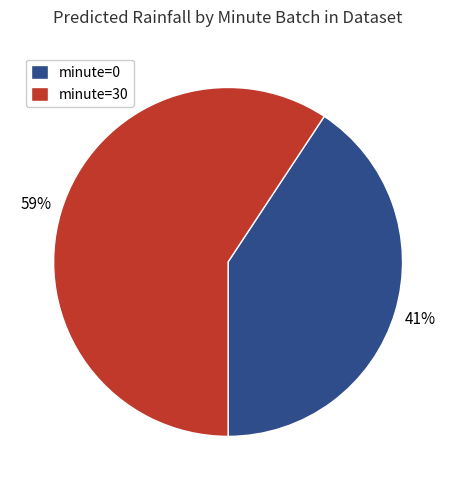

Rank the categories by value from lowest to highest.

minute=0, minute=30